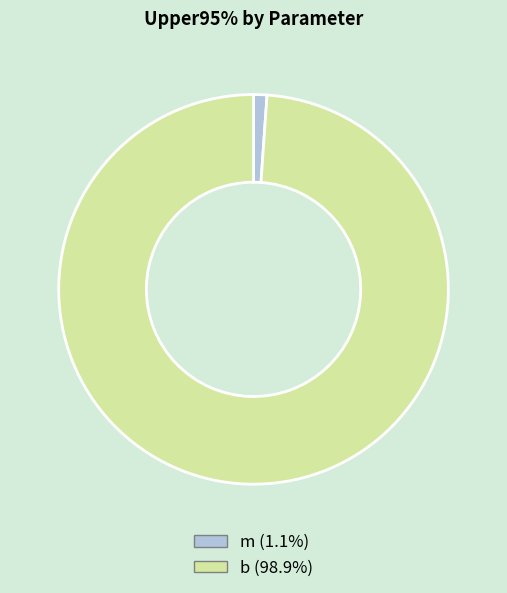

Is the sum of m and b greater than half?

Yes